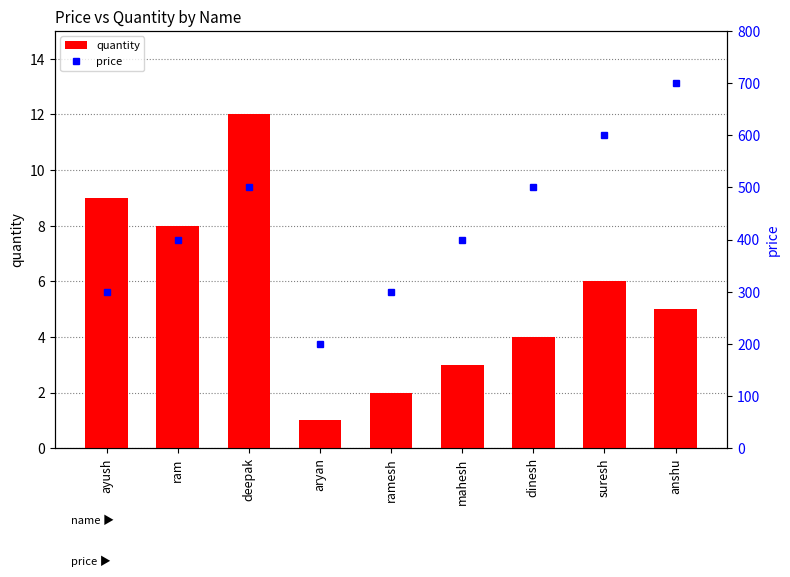

What is the minimum value shown in the chart?

1